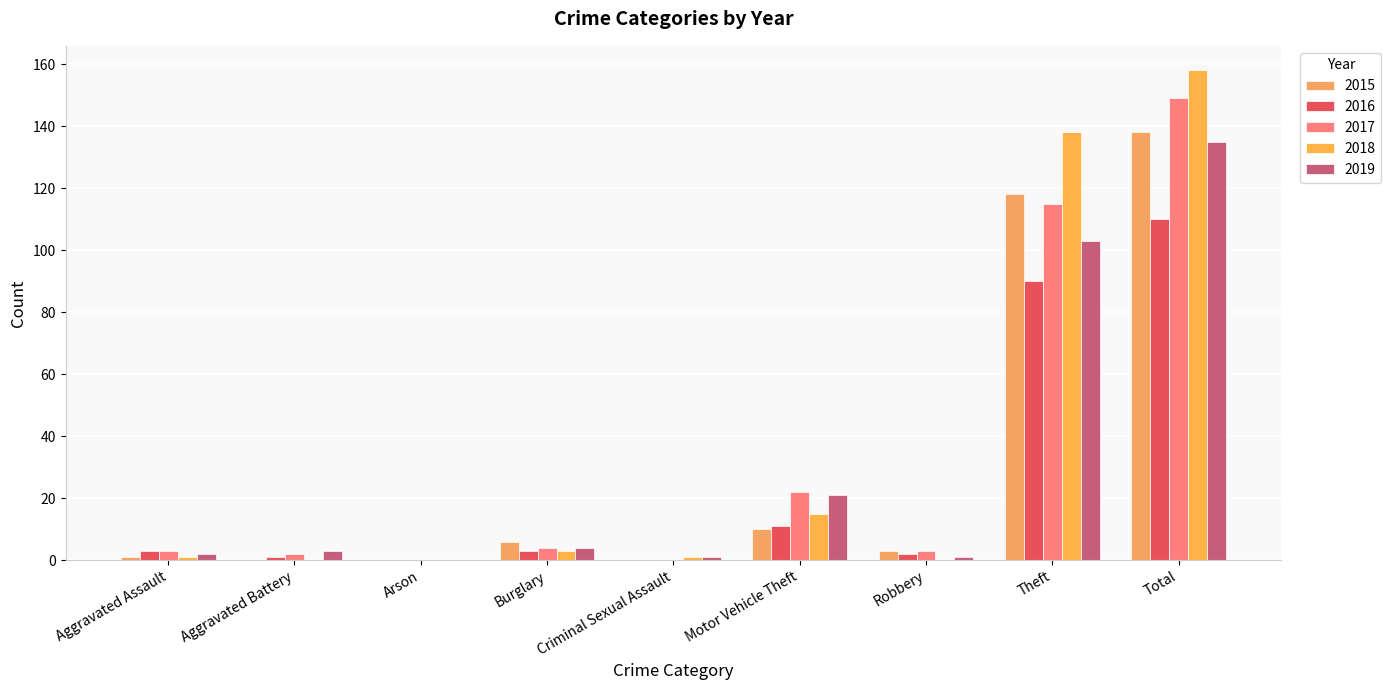

Rank the categories by 2018 value from highest to lowest.

Total, Theft, Motor Vehicle Theft, Burglary, Aggravated Assault, Criminal Sexual Assault, Aggravated Battery, Arson, Robbery